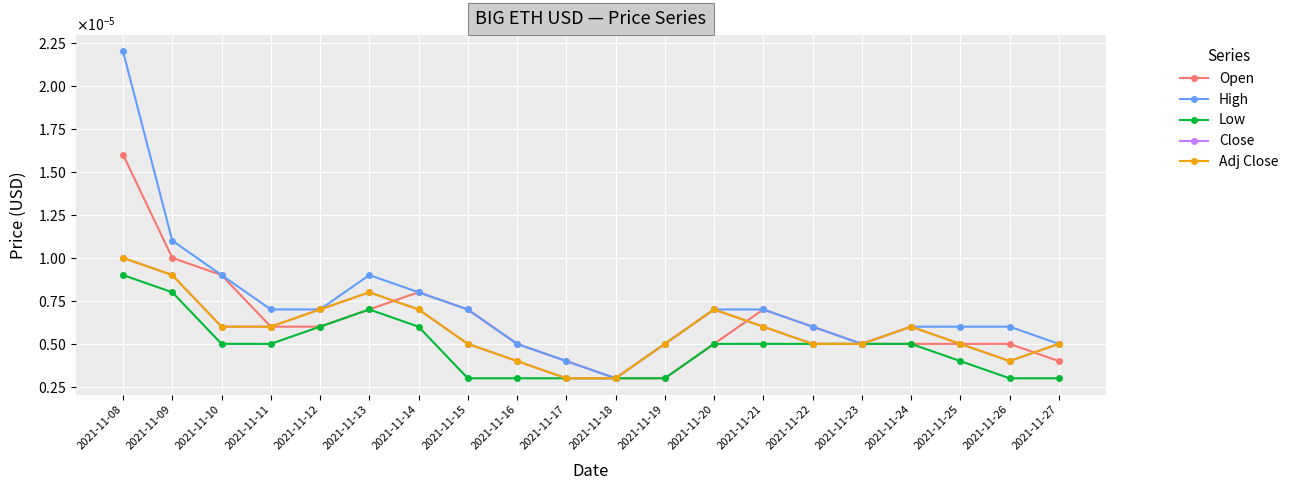

Does the chart have visible grid lines?

Yes